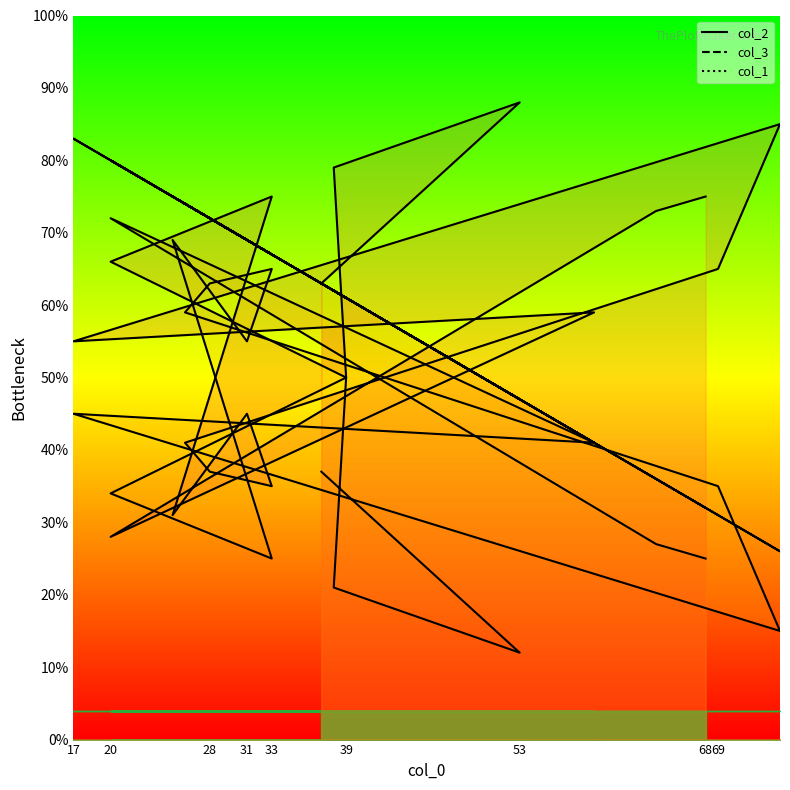

True or false: col_1 has a value of 22 at 28.

False